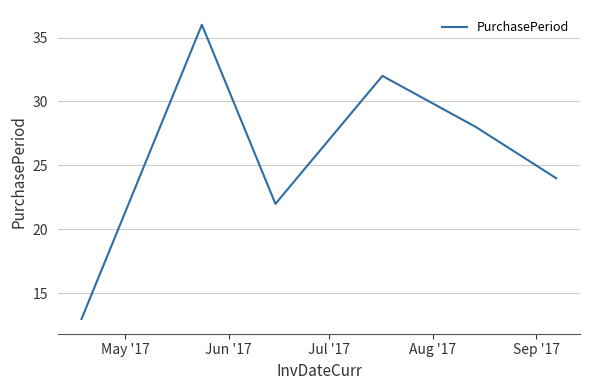

What is the maximum value shown in the chart?

36